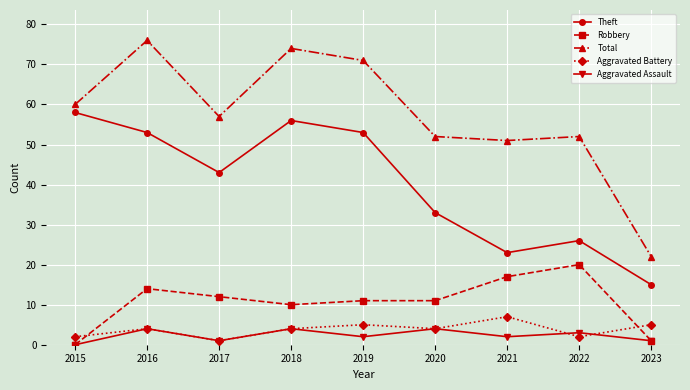

True or false: Aggravated Assault has more than 1 points higher than both neighbors.

True